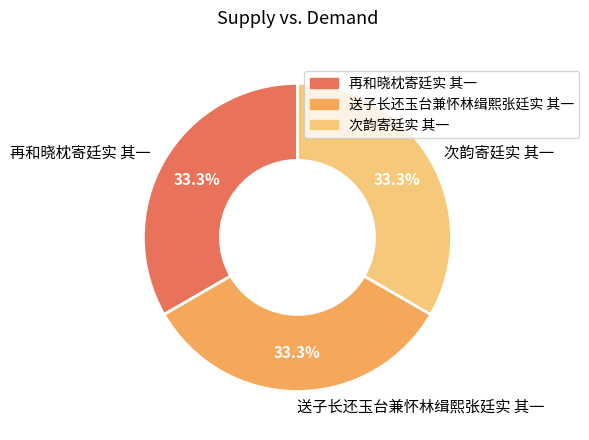

Is 次韵寄廷实 其一 the majority of the pie?

No